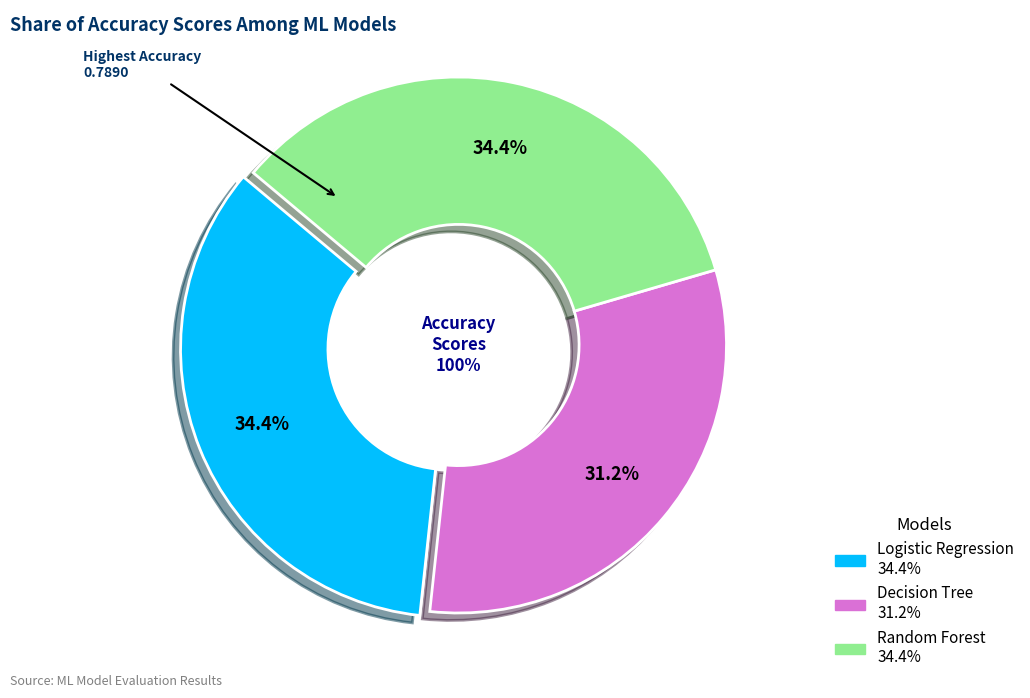

To the nearest percent, what percentage of the pie is Decision Tree?

31%